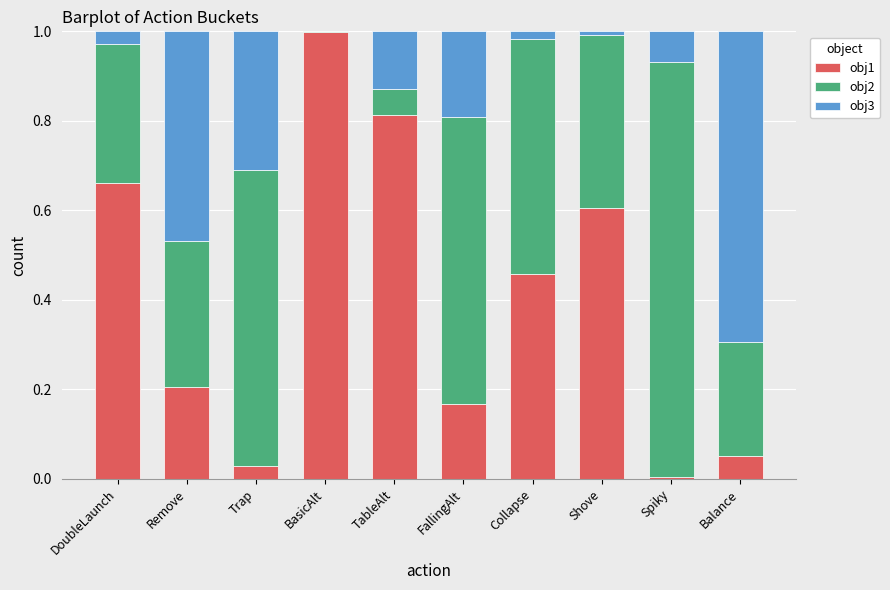

Are the bars grouped side by side (vs. stacked)?

No